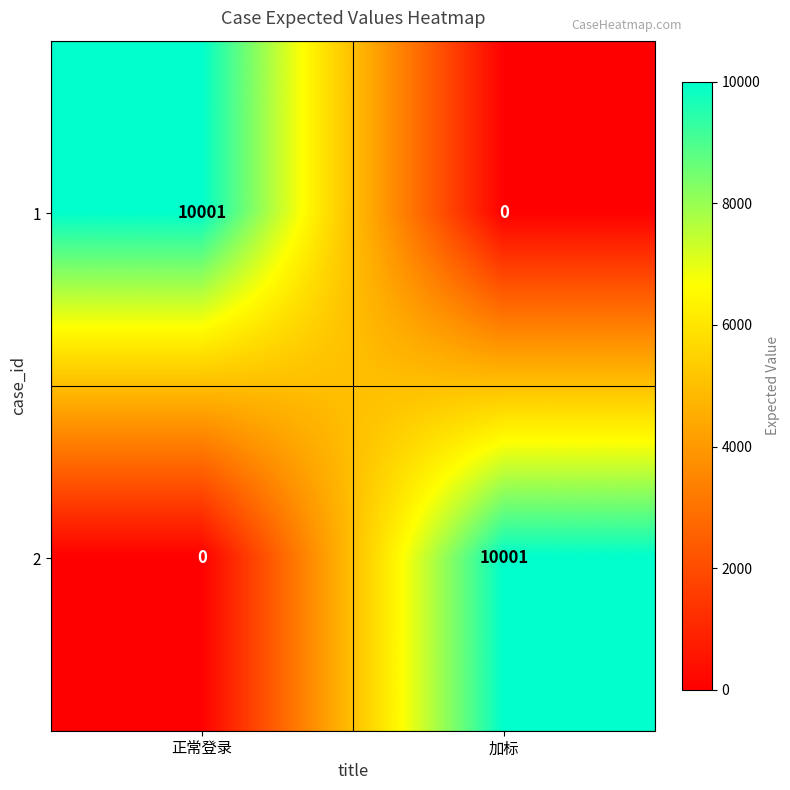

Is the value of 2 at 加标 greater than the value of 1 at 加标?

Yes